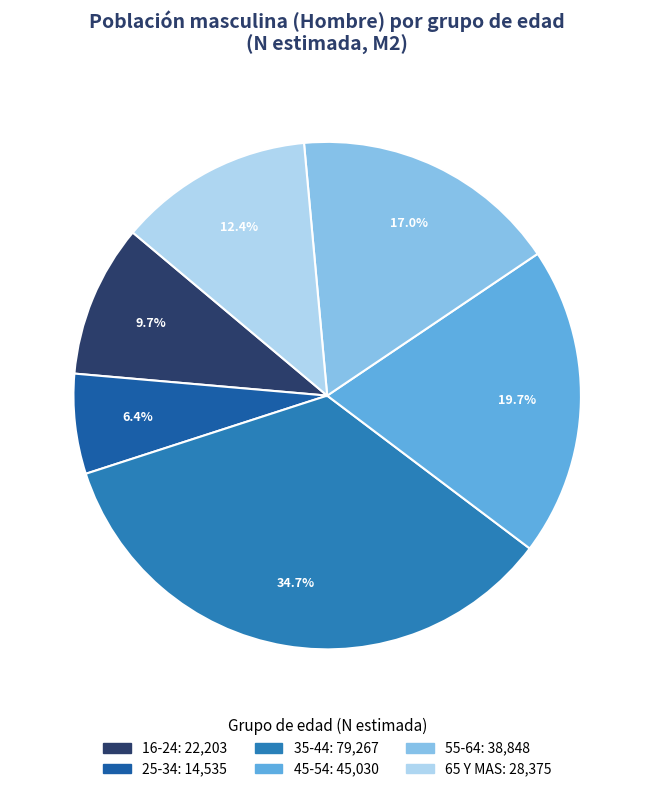

To the nearest percent, what percentage of the pie is 65 Y MAS?

12%